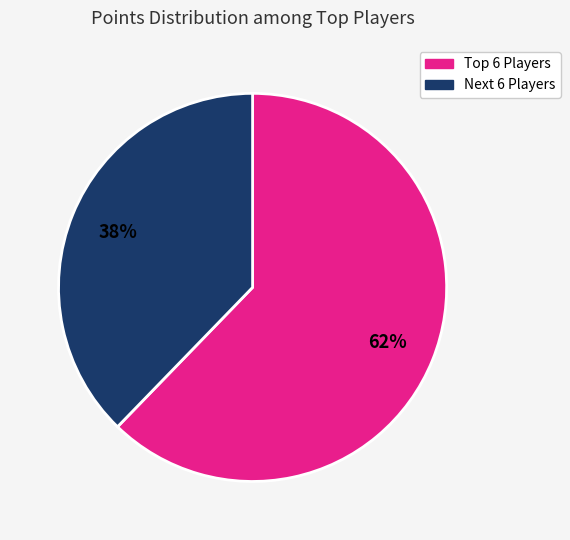

How many segments does this pie chart have?

2